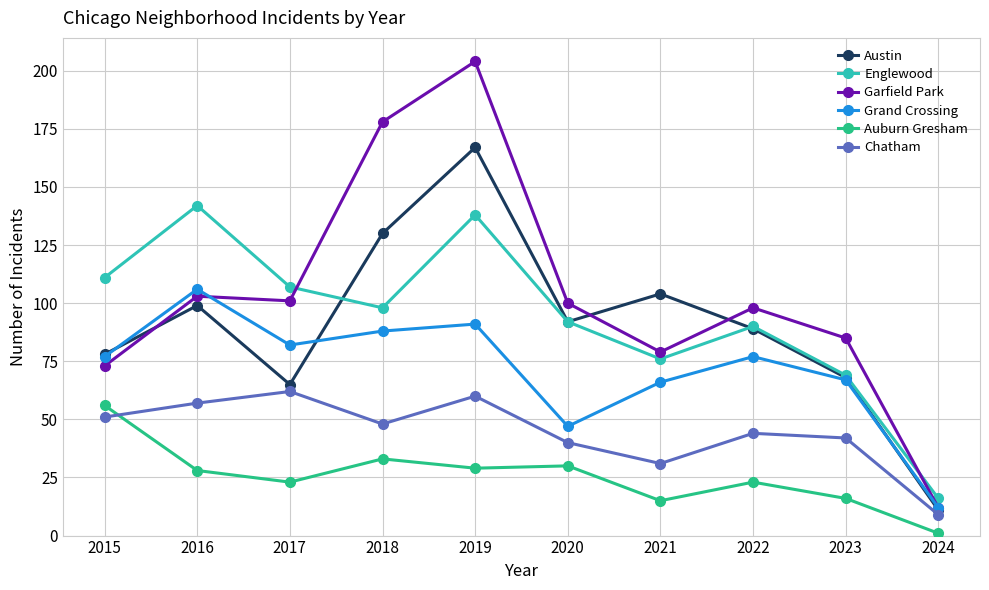

How many data points in Austin are less than 92?

5